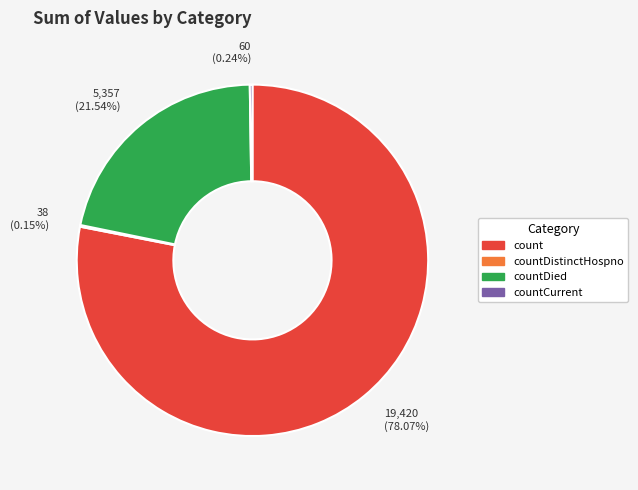

What is the largest slice in the pie chart?

count